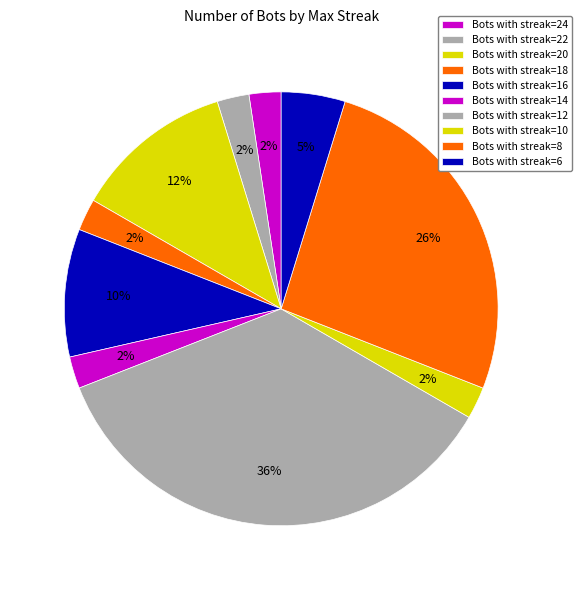

How many slices are in this pie chart?

10